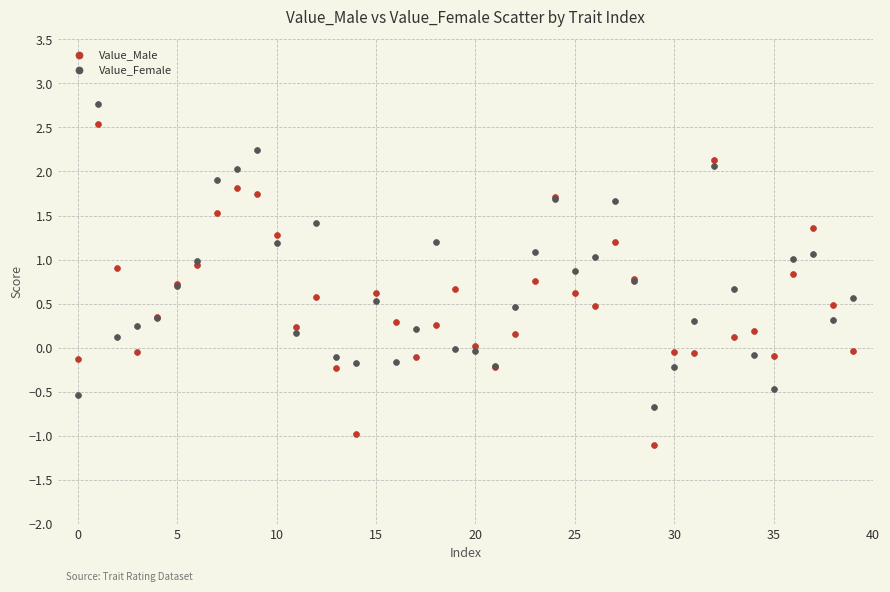

What are all the series names shown in the legend?

Value_Male, Value_Female